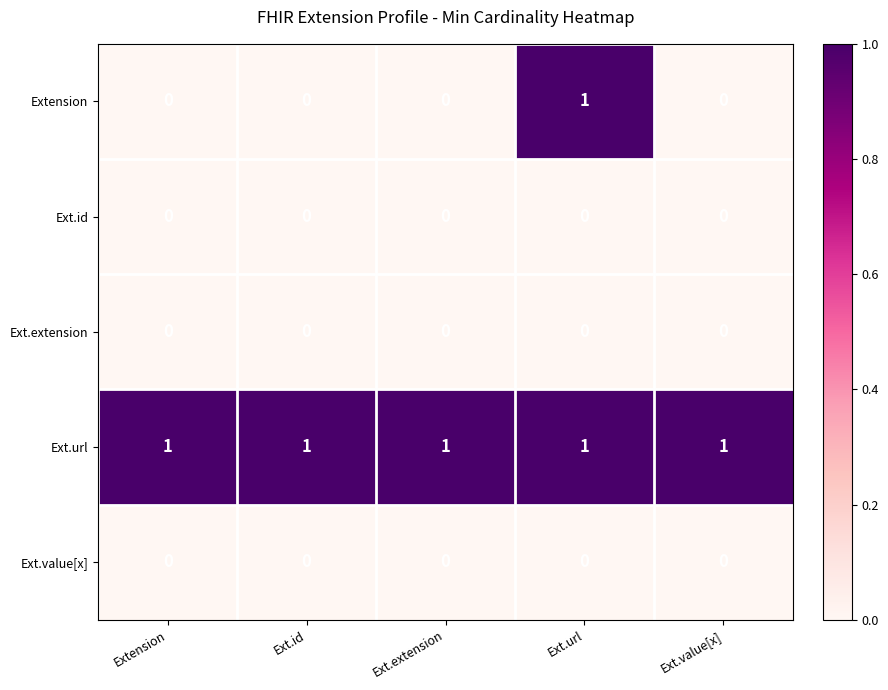

Reading left to right, transcribe all the data shown in this chart.

Extension: 0	0	0	1	0
Ext.id: 0	0	0	0	0
Ext.extension: 0	0	0	0	0
Ext.url: 1	1	1	1	1
Ext.value[x]: 0	0	0	0	0